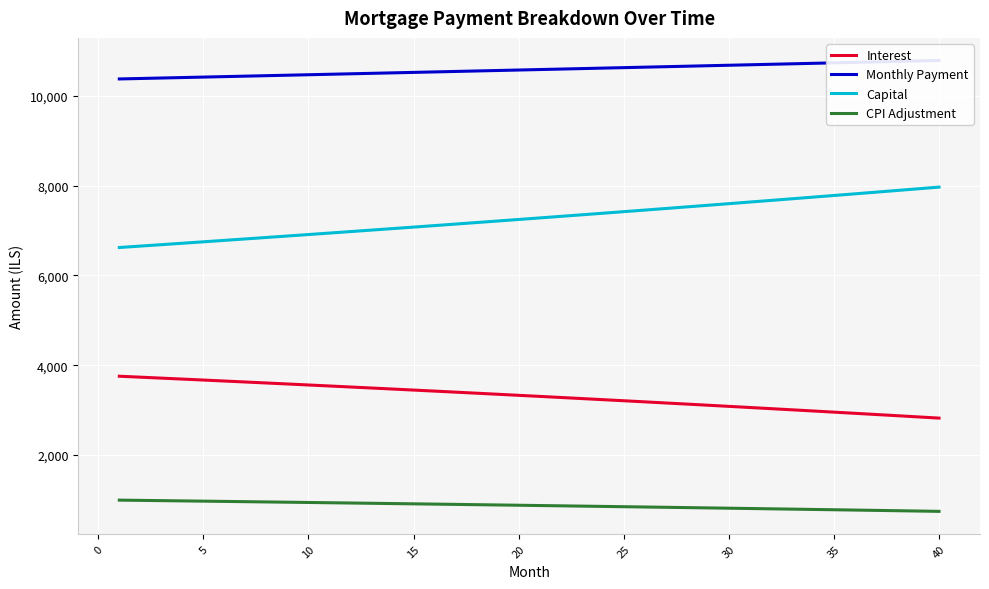

True or false: Interest and CPI Adjustment cross at least once.

False